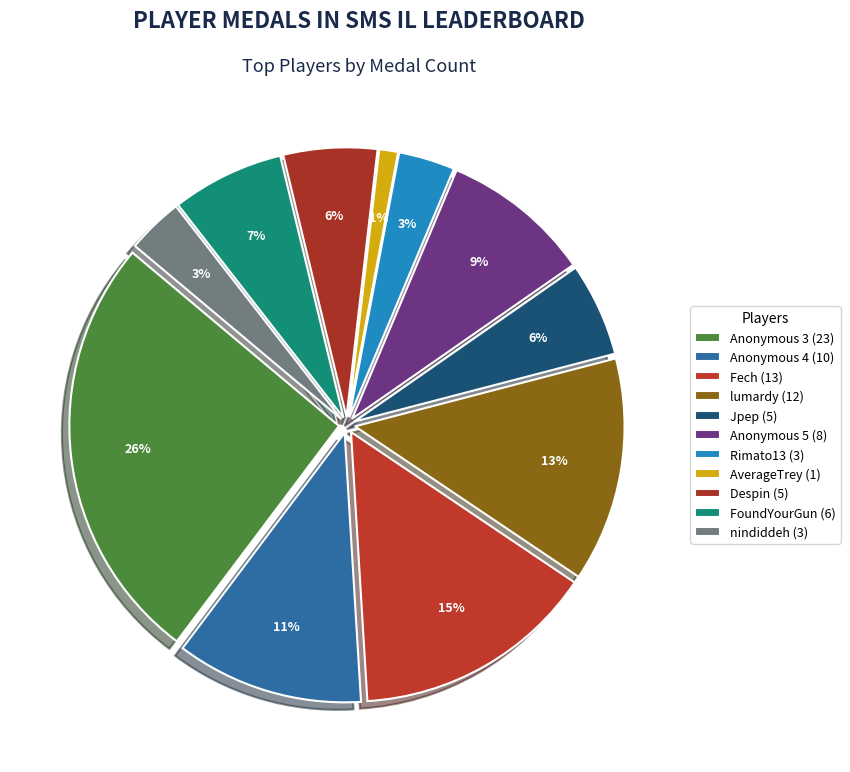

Does any single category account for the majority?

No